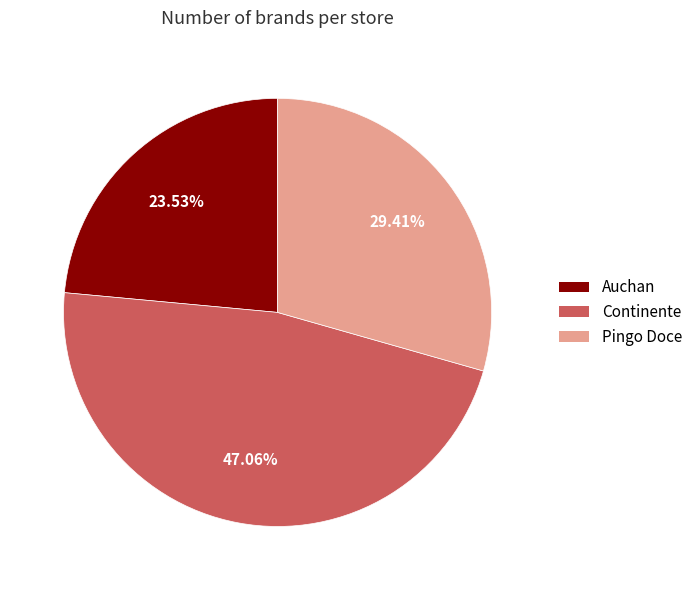

Between Auchan and Continente, which is larger?

Continente